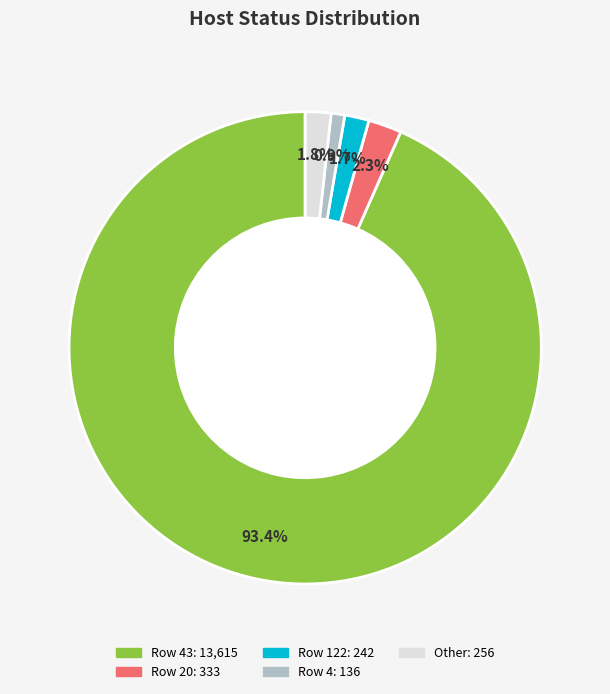

How many segments does this pie chart have?

5